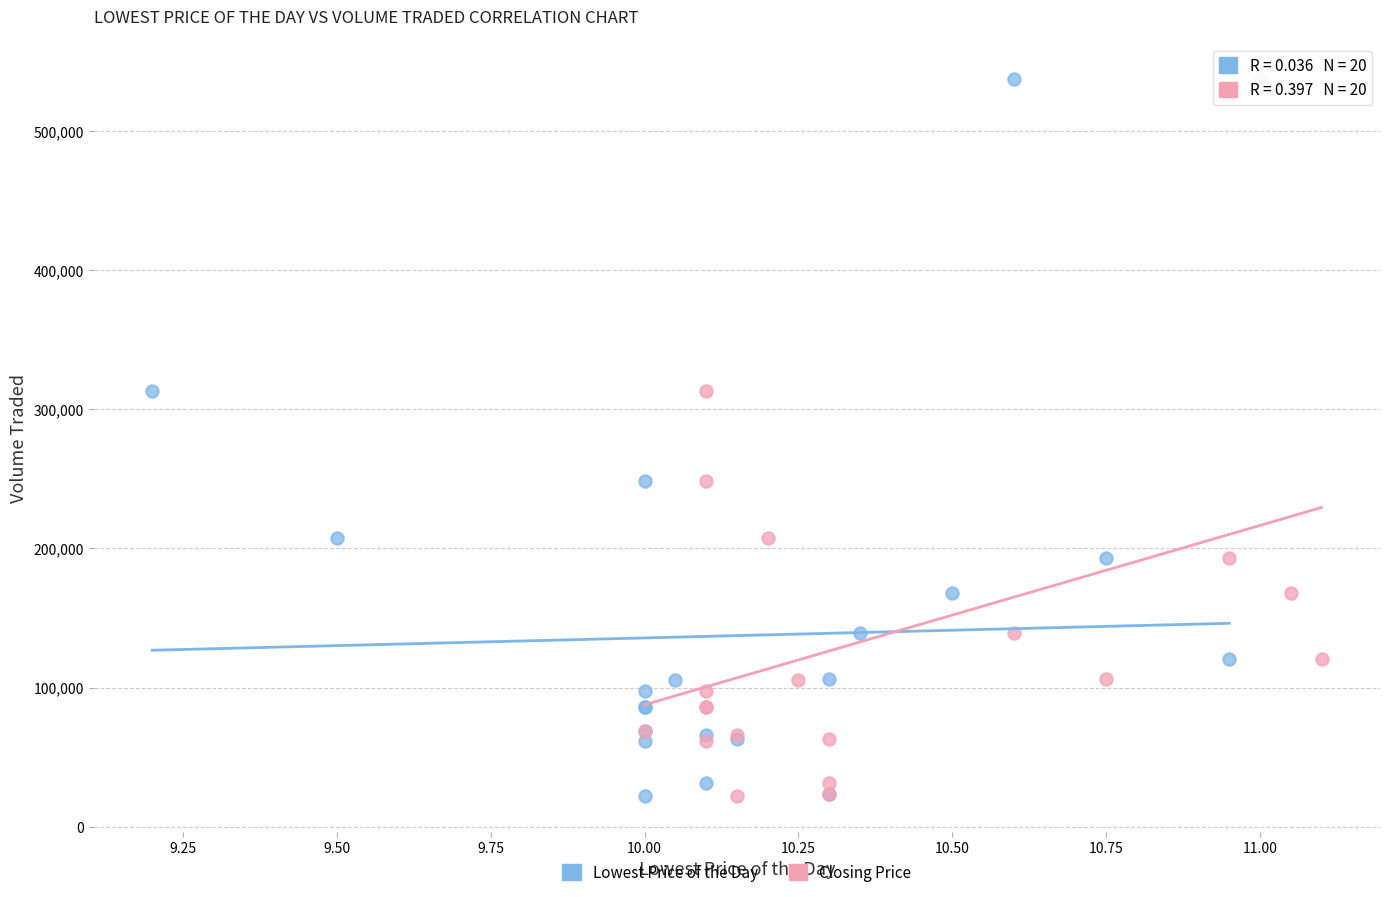

What are all the series names shown in the legend?

Lowest Price of the Day, Closing Price